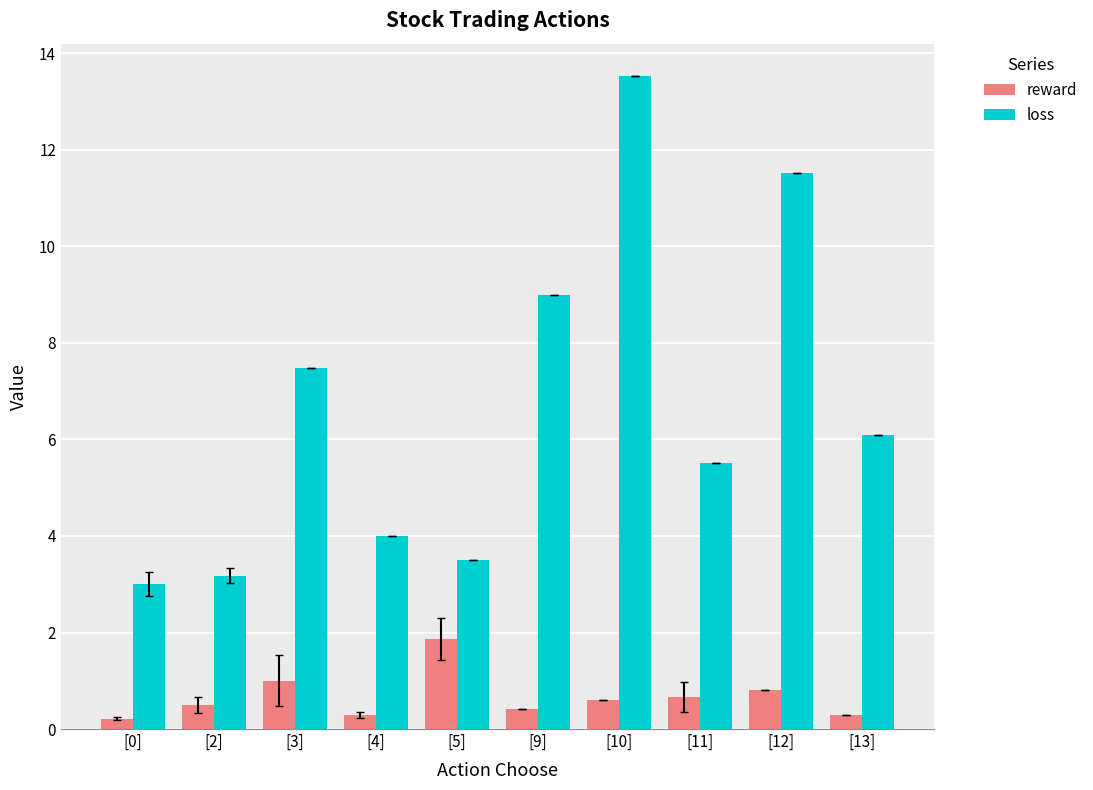

The value of loss at [0] is 1.3. True or false?

False